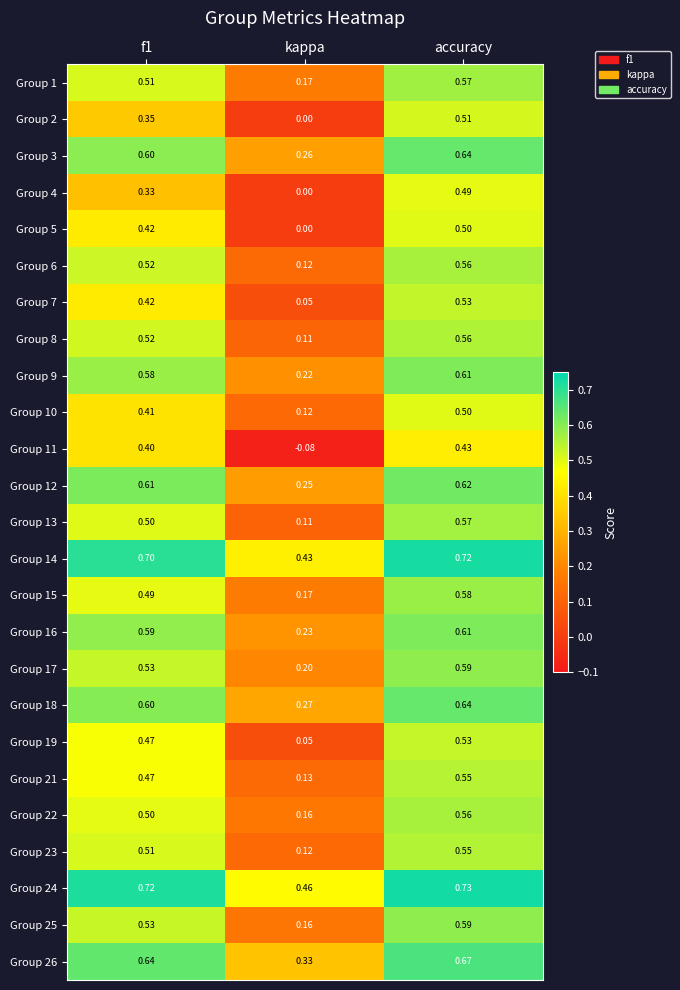

At which label is Group 12 closest to 0?

kappa